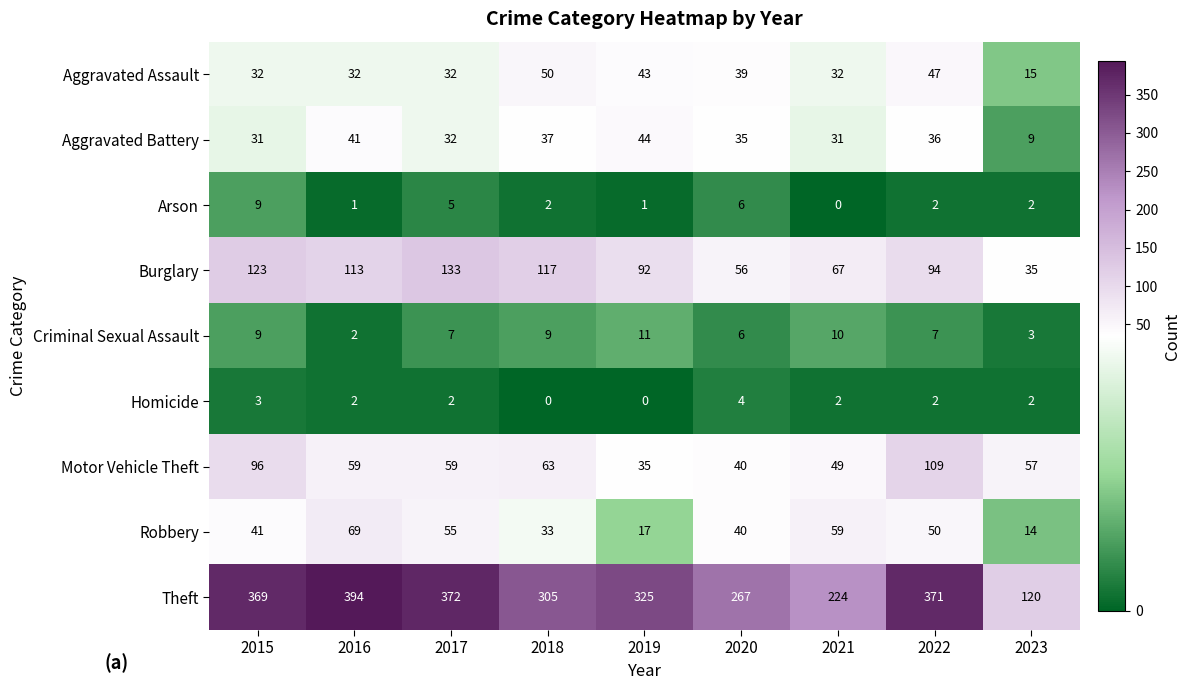

Which series has the widest spread of values?

Theft